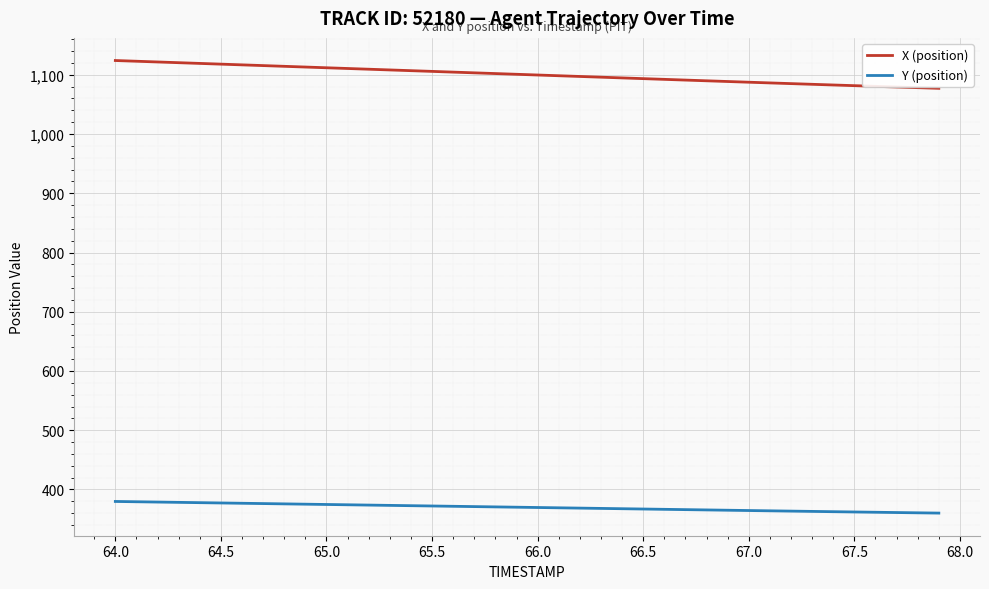

Which series has the largest total across all categories?

X (position)